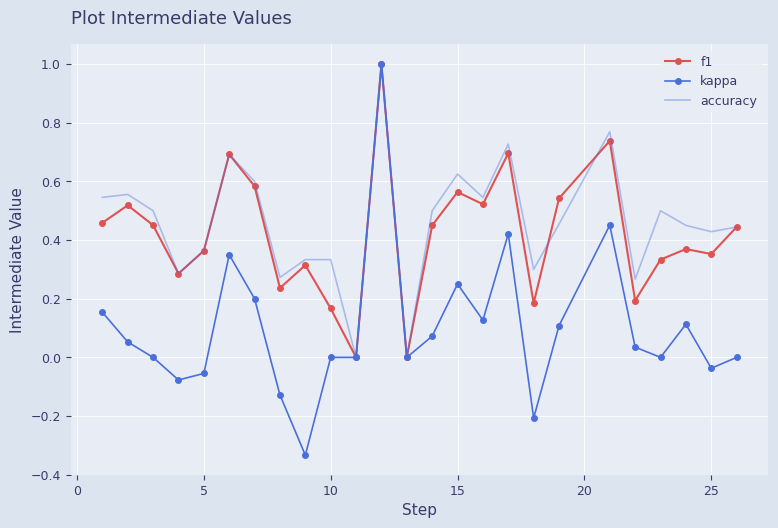

How many interior local valleys does the f1 series have?

8